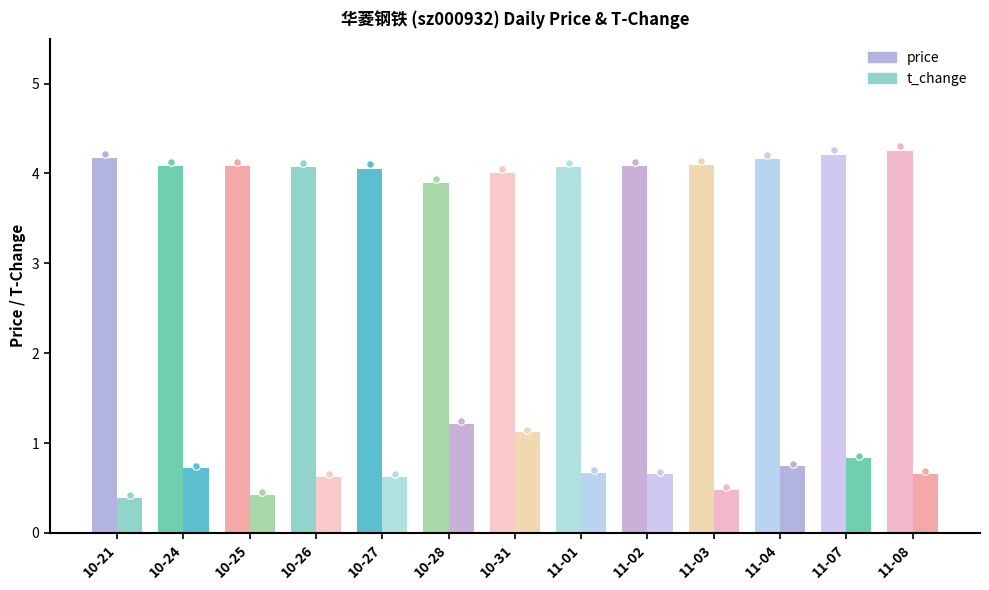

What are all the series names shown in the legend?

price, t_change